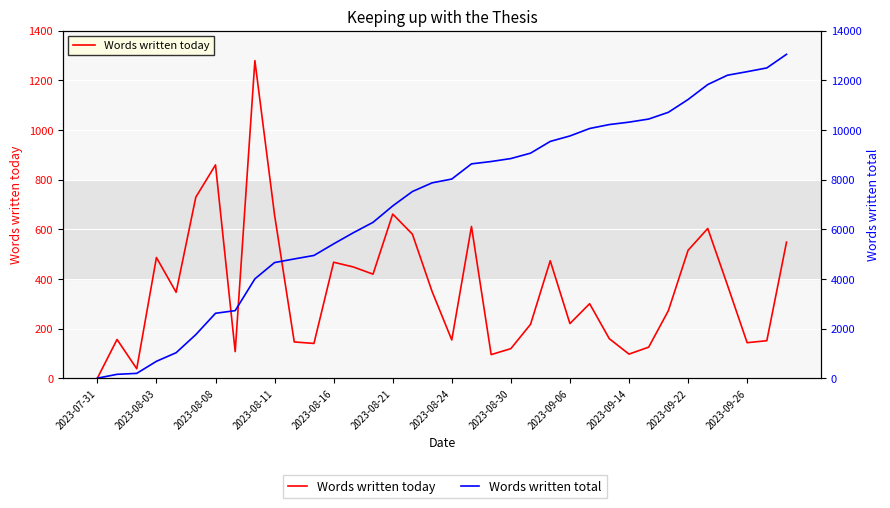

Rank the series by their average value, from highest to lowest.

Words written total, Words written today